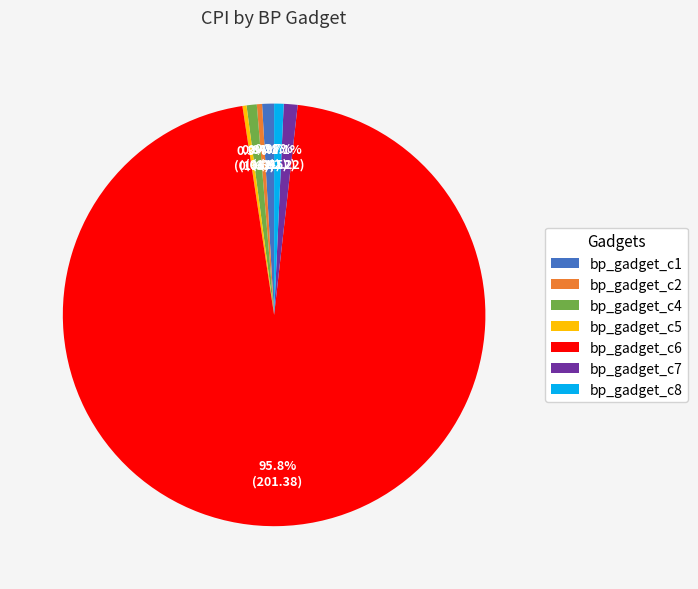

What percentage is NOT represented by bp_gadget_c6?

4.2%